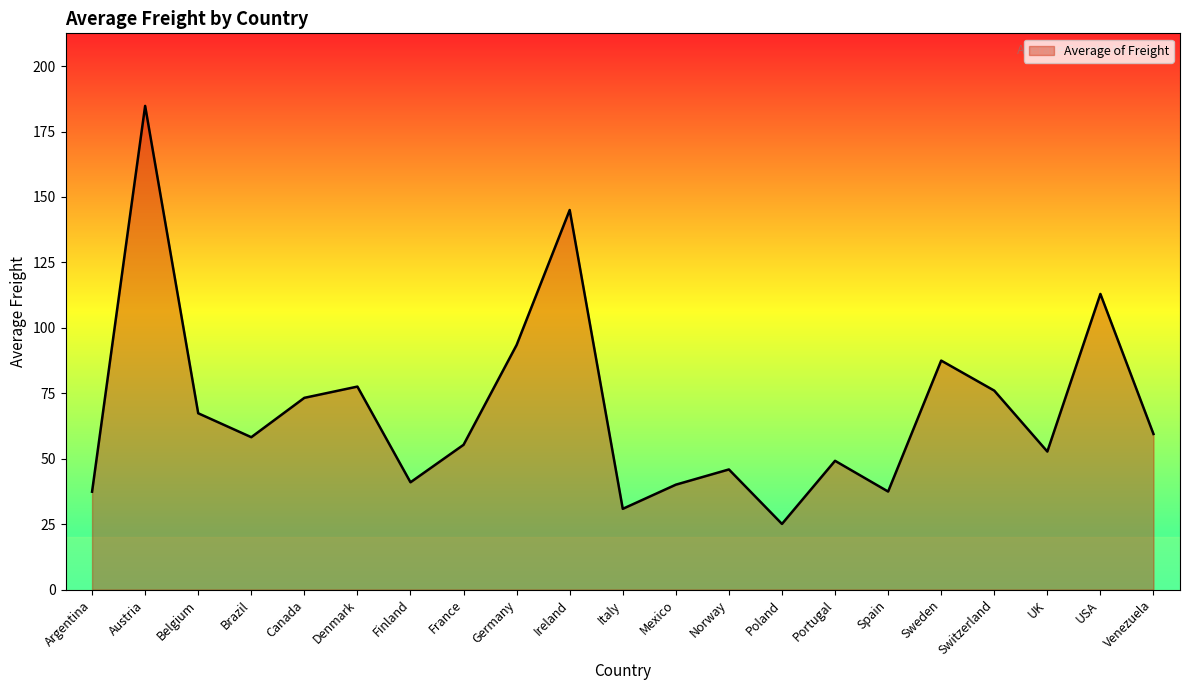

Between Argentina and Finland, which is larger?

Finland